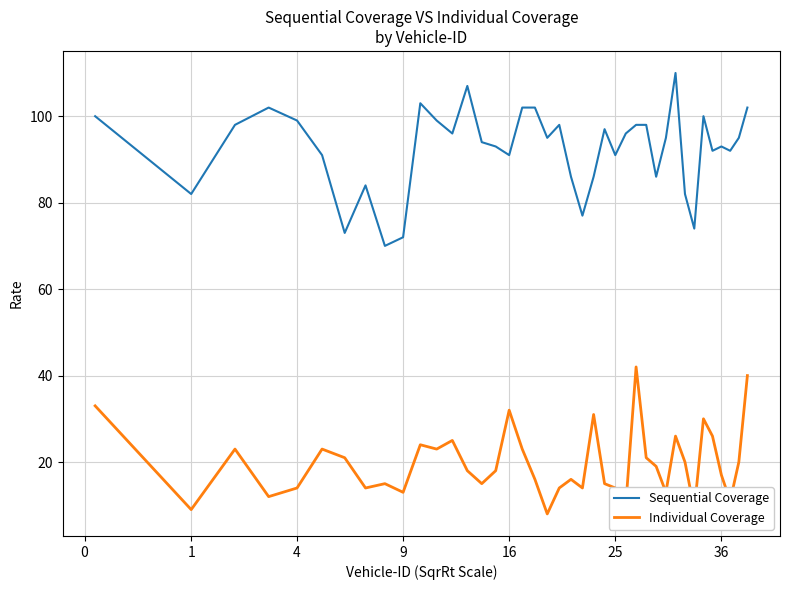

Rank the series by their maximum value, from lowest to highest.

Individual Coverage, Sequential Coverage